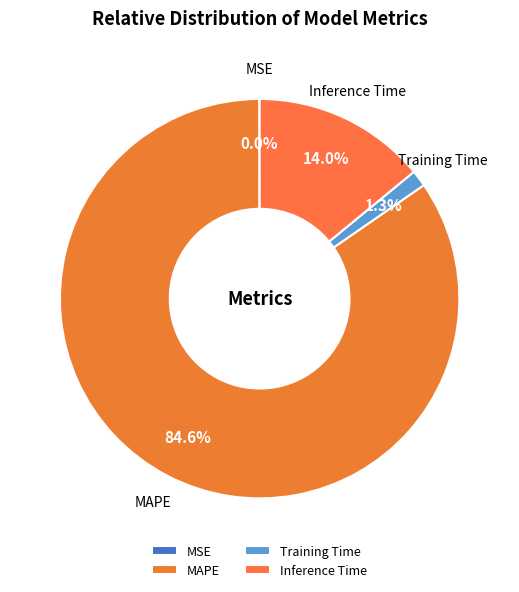

Does Inference Time account for over 50% of the chart?

No